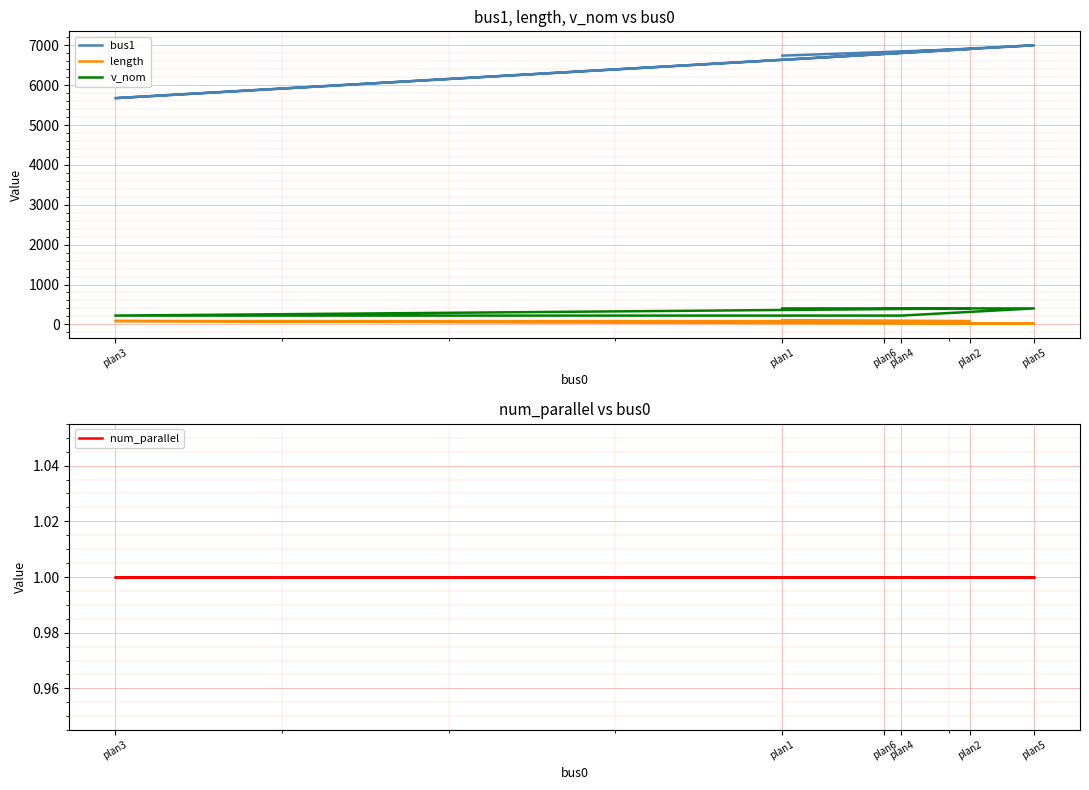

At which category does length reach its first local valley?

plan2